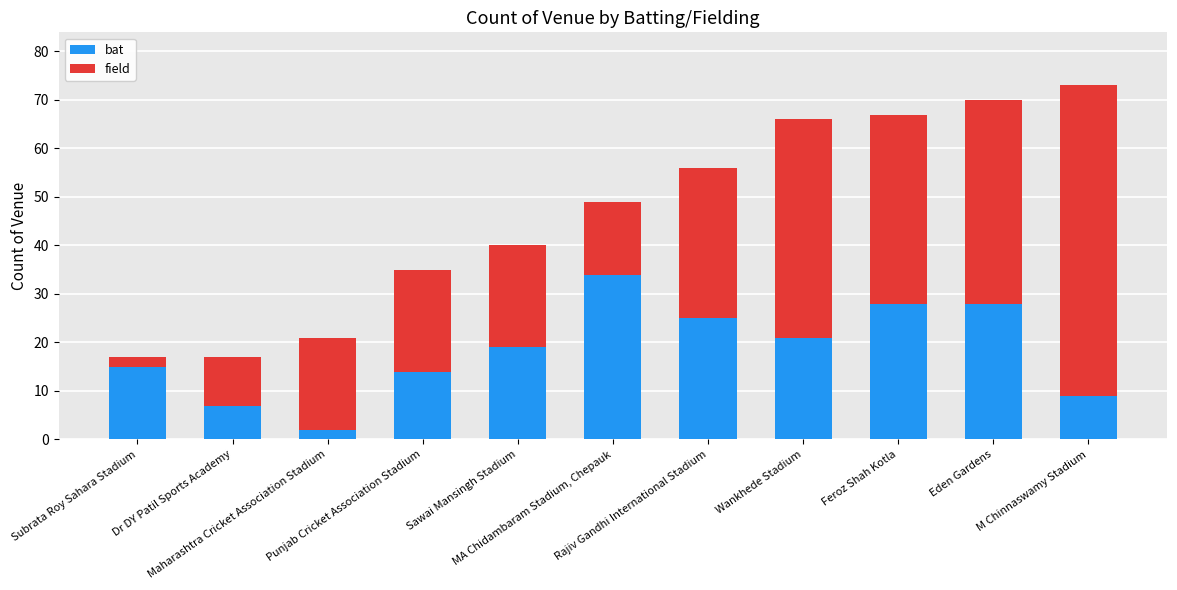

What is the sum of all bat values?

202